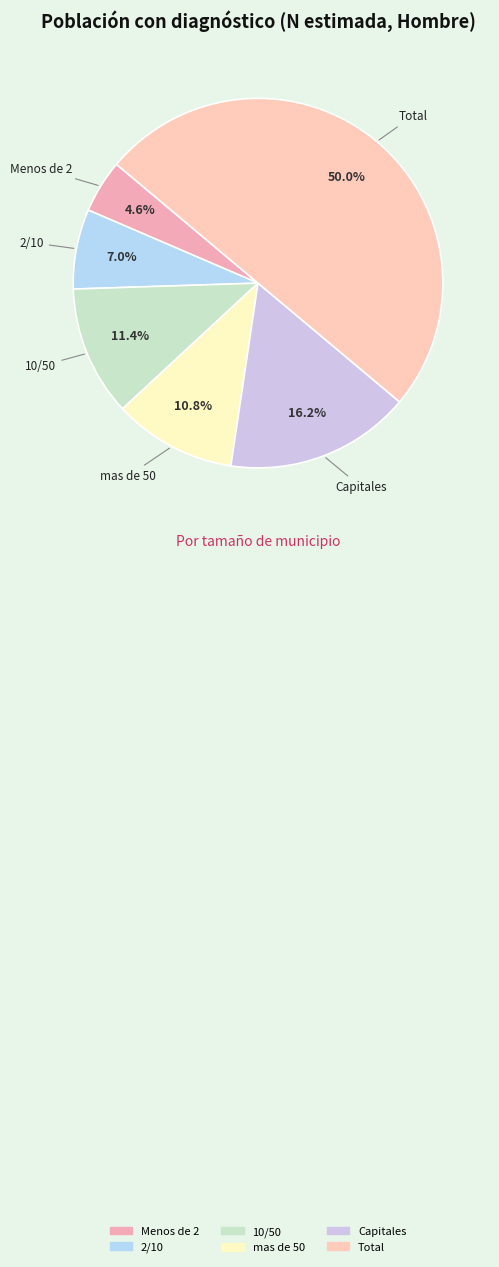

Rank the categories by value from highest to lowest.

Total, Capitales, 10/50, mas de 50, 2/10, Menos de 2